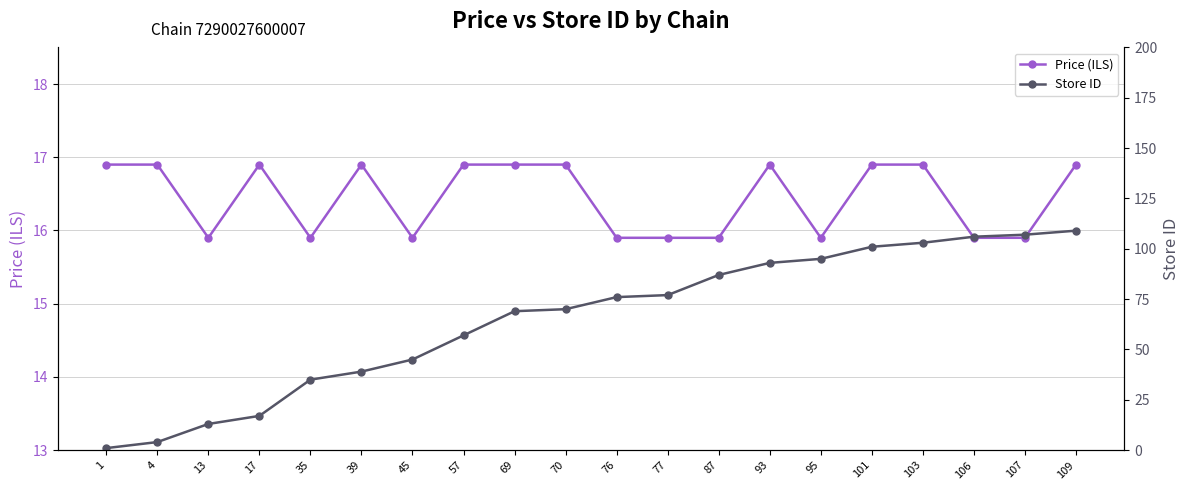

Reading right to left, list all the values displayed in this chart.

Price (ILS): 16.9	15.9	15.9	16.9	16.9	15.9	16.9	15.9	15.9	15.9	16.9	16.9	16.9	15.9	16.9	15.9	16.9	15.9	16.9	16.9
Store ID: 109.0	107.0	106.0	103.0	101.0	95.0	93.0	87.0	77.0	76.0	70.0	69.0	57.0	45.0	39.0	35.0	17.0	13.0	4.0	1.0